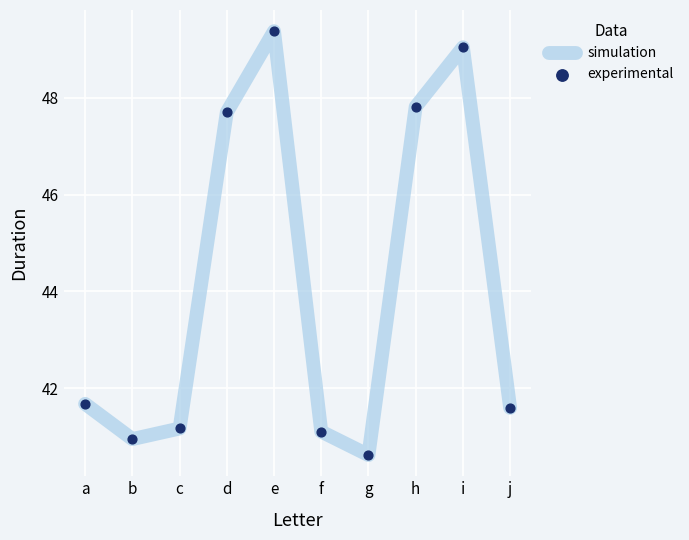

What is the ratio of the value at e to the value at b?

1.2